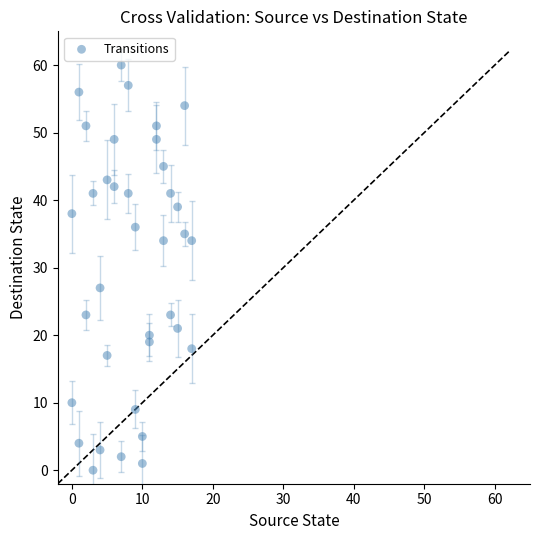

What is the range of Y values (max minus min)?

60